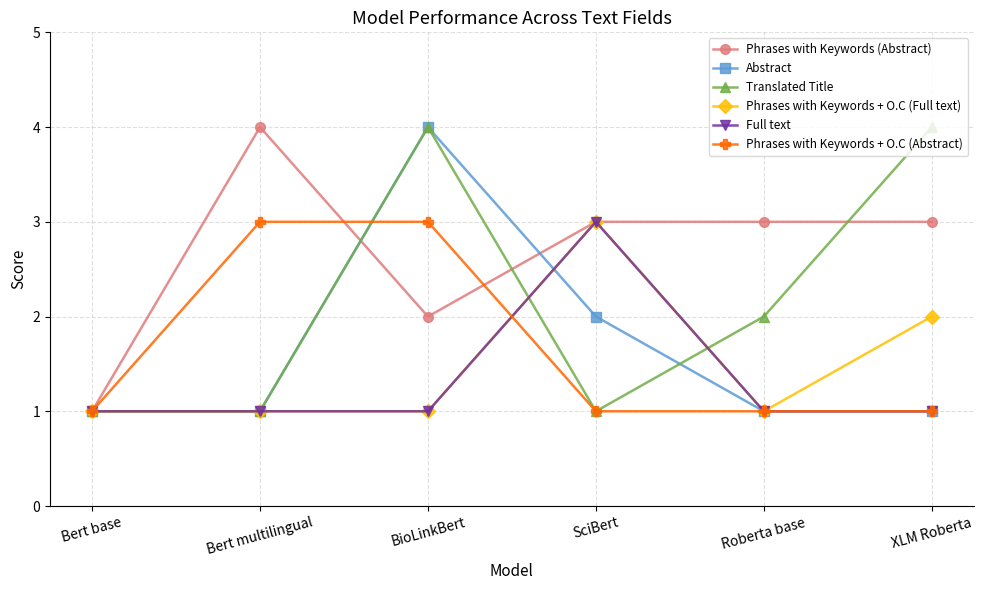

Where is Phrases with Keywords + O.C (Full text) nearest to the value 2?

XLM Roberta